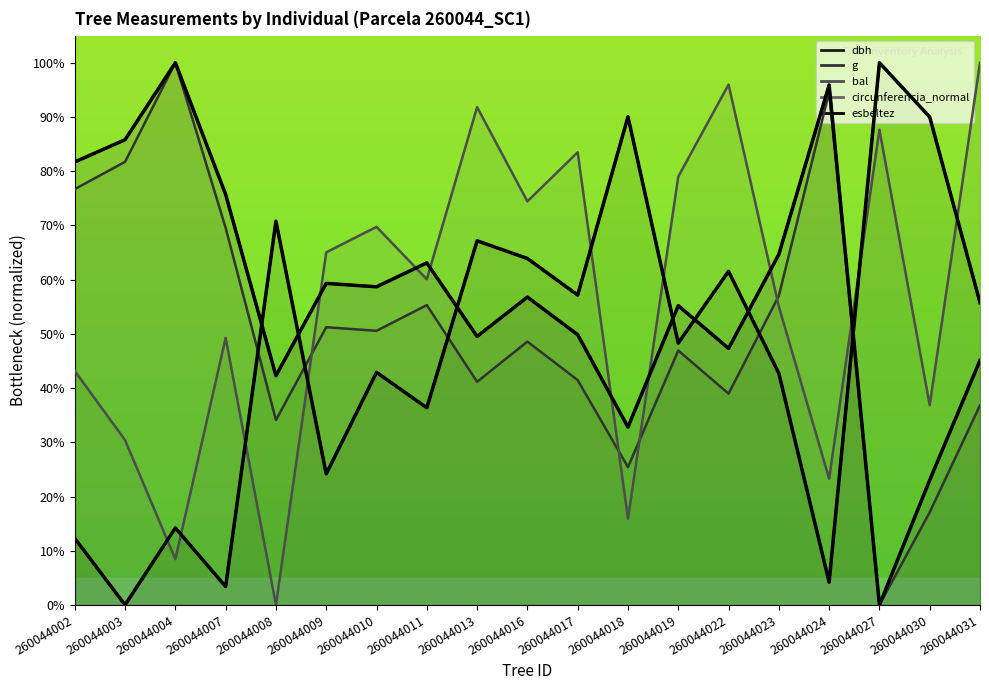

Which series changed the most between 260044009 and 260044018?

esbeltez